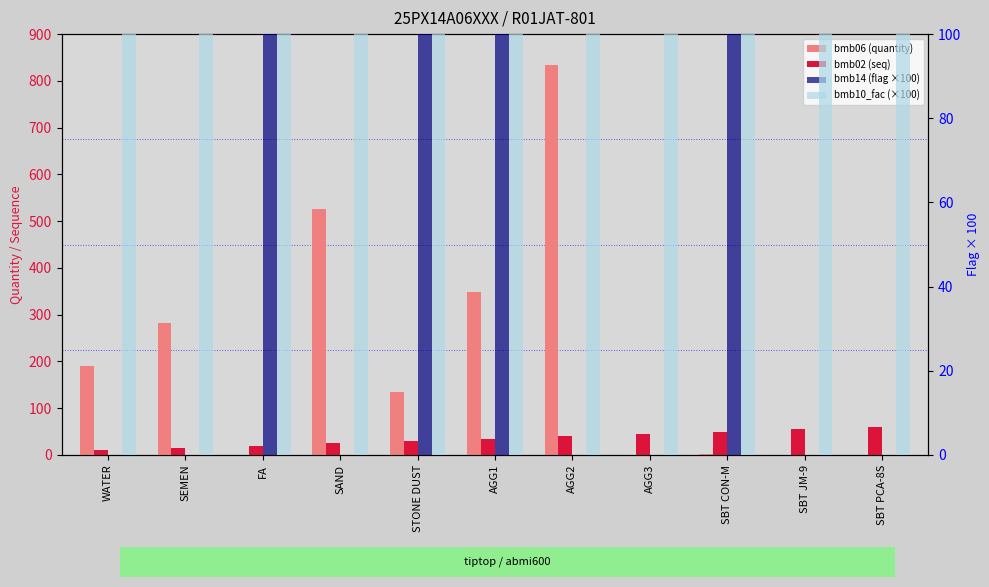

Which series has the largest range (max minus min)?

bmb06 (quantity)